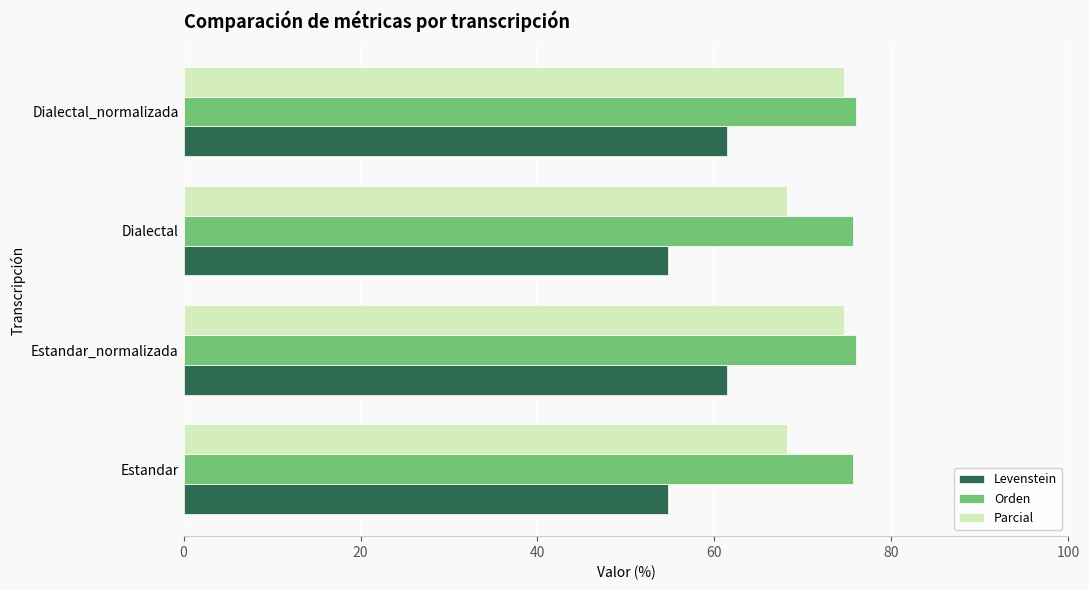

What value does the Orden series have at Dialectal_normalizada?

76.0